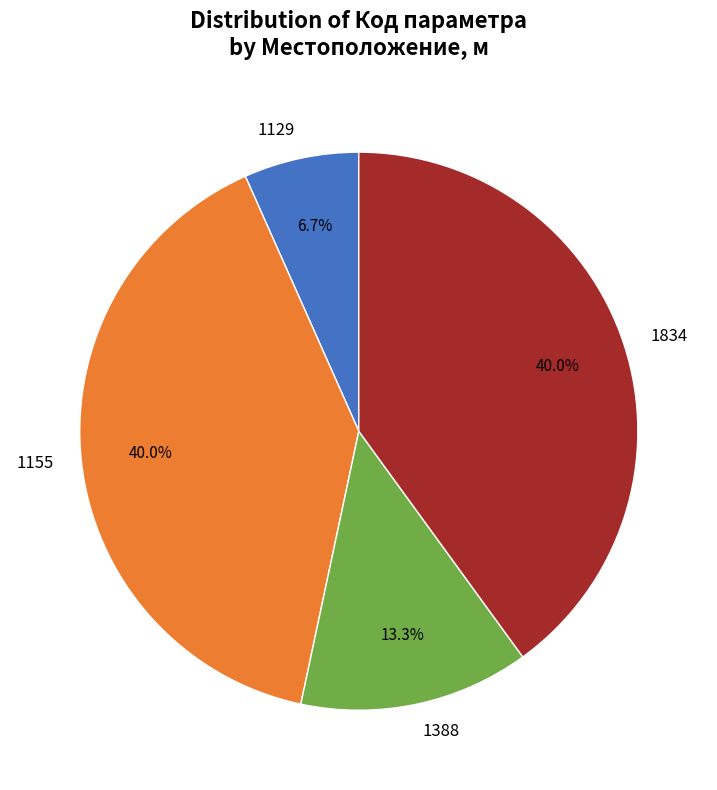

Is the sum of 1155 and 1388 greater than half?

Yes